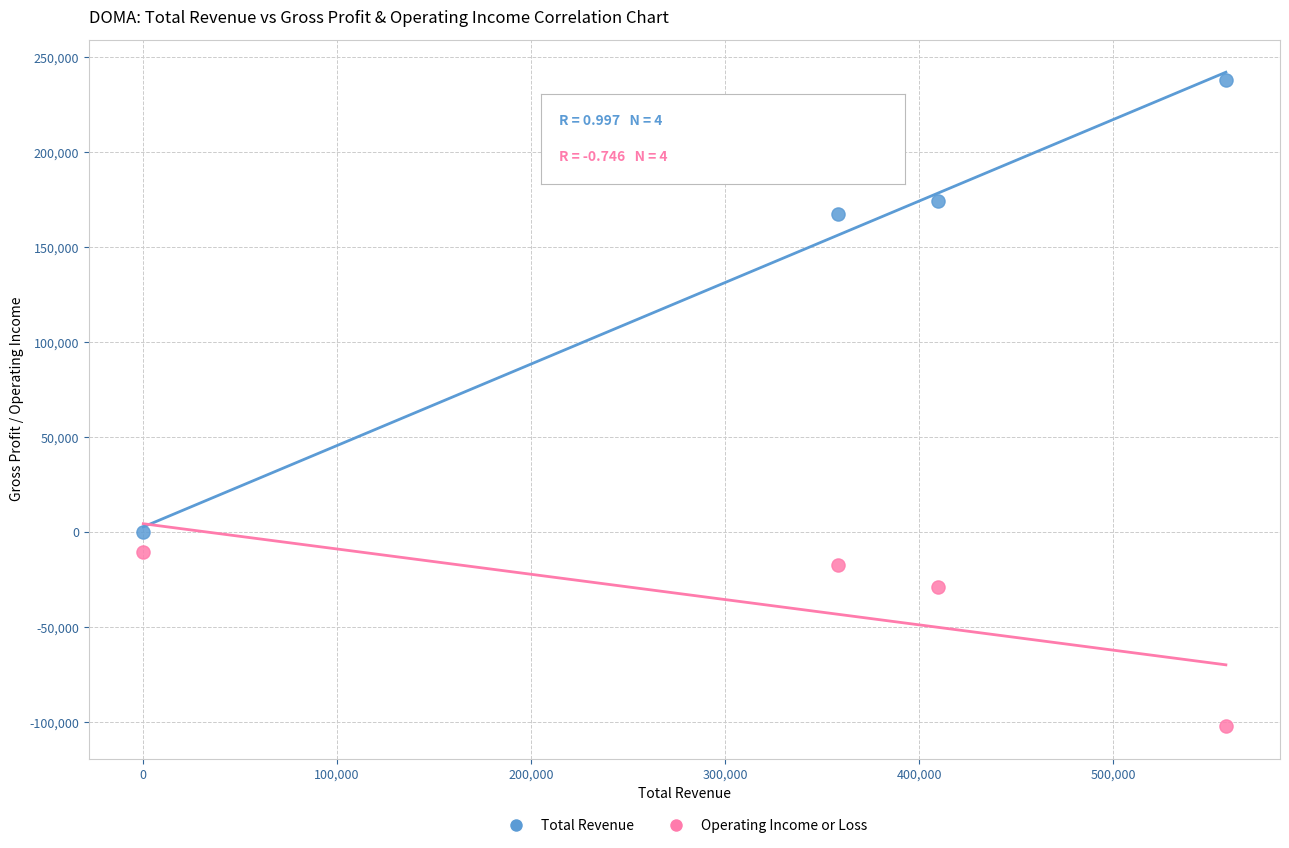

Which series has the largest Y range (max minus min)?

Total Revenue